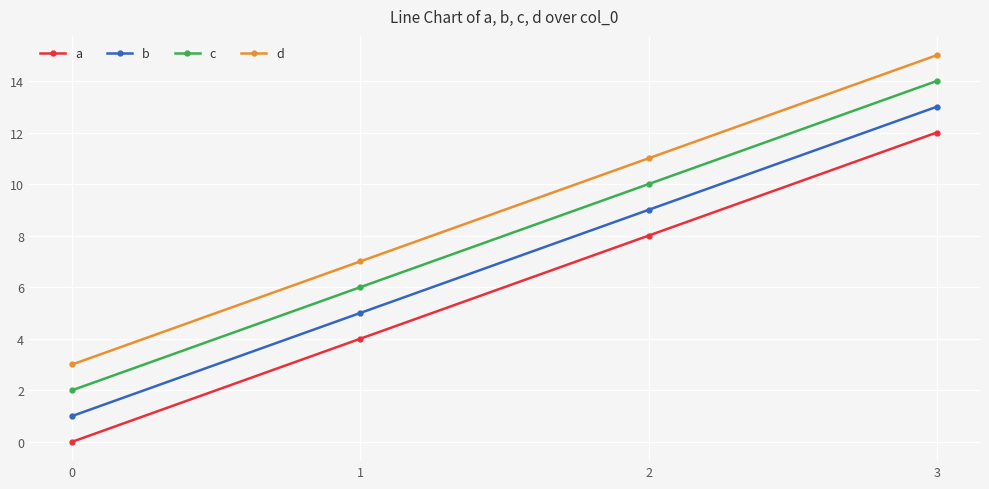

Is it true that c equals 8 at 1?

False